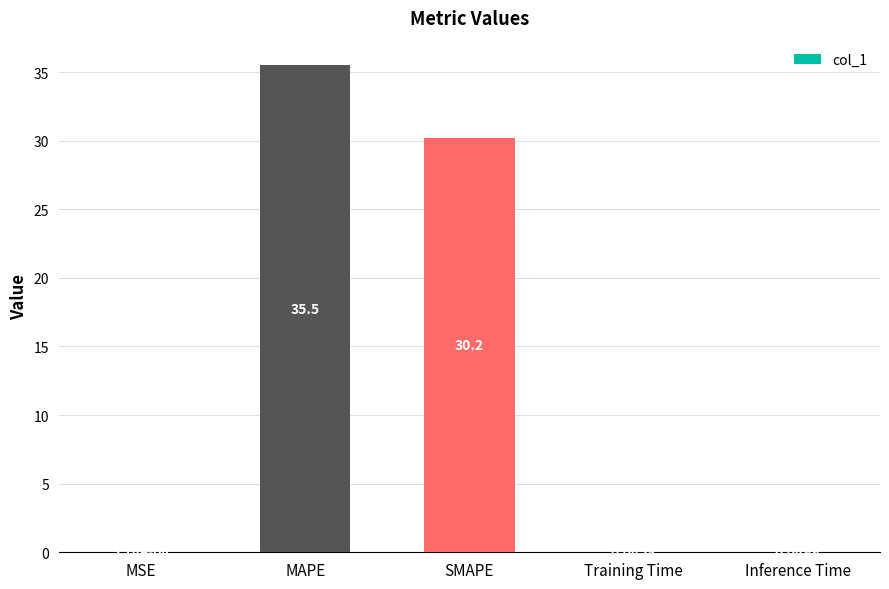

Which has a higher value, Inference Time or SMAPE?

SMAPE